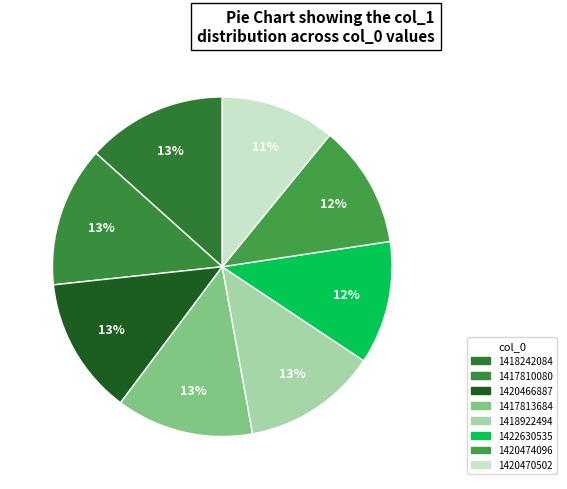

How many slices are in this pie chart?

8